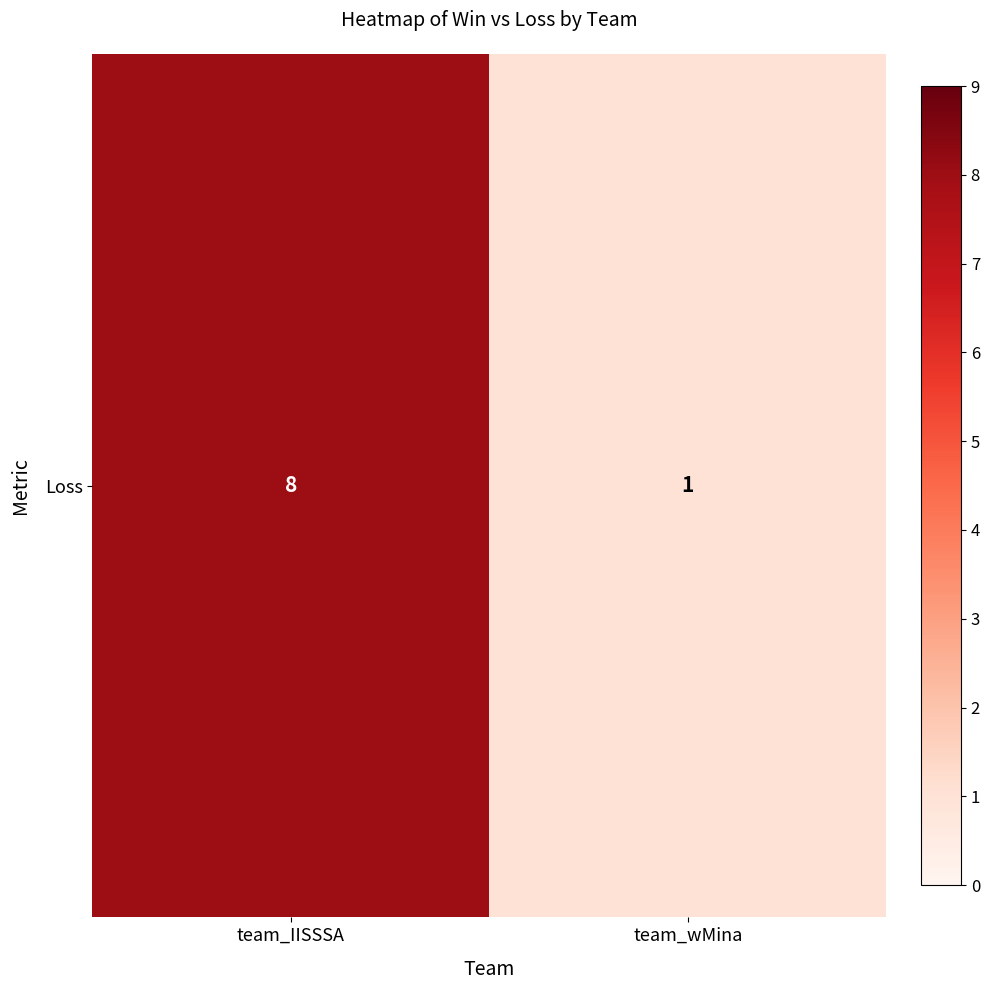

Which category has the lowest value across all series?

team_wMina